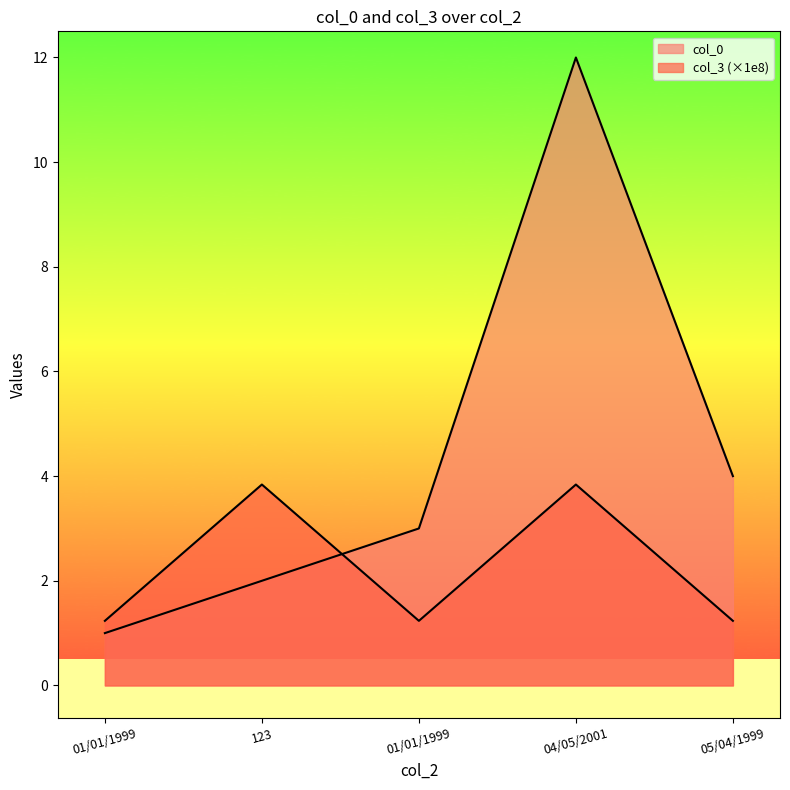

Which series has the widest spread of values?

col_0